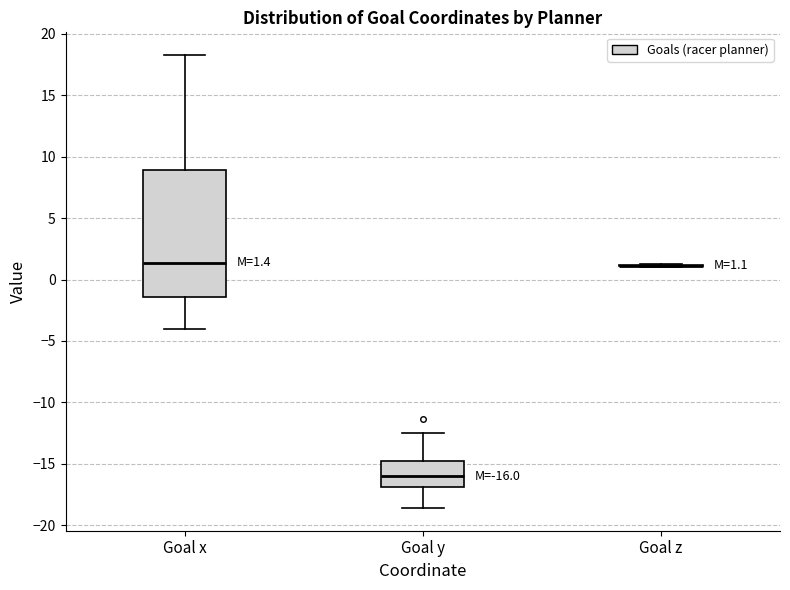

Comparing the boxes themselves (not the whiskers), which one is the tallest?

Goal x